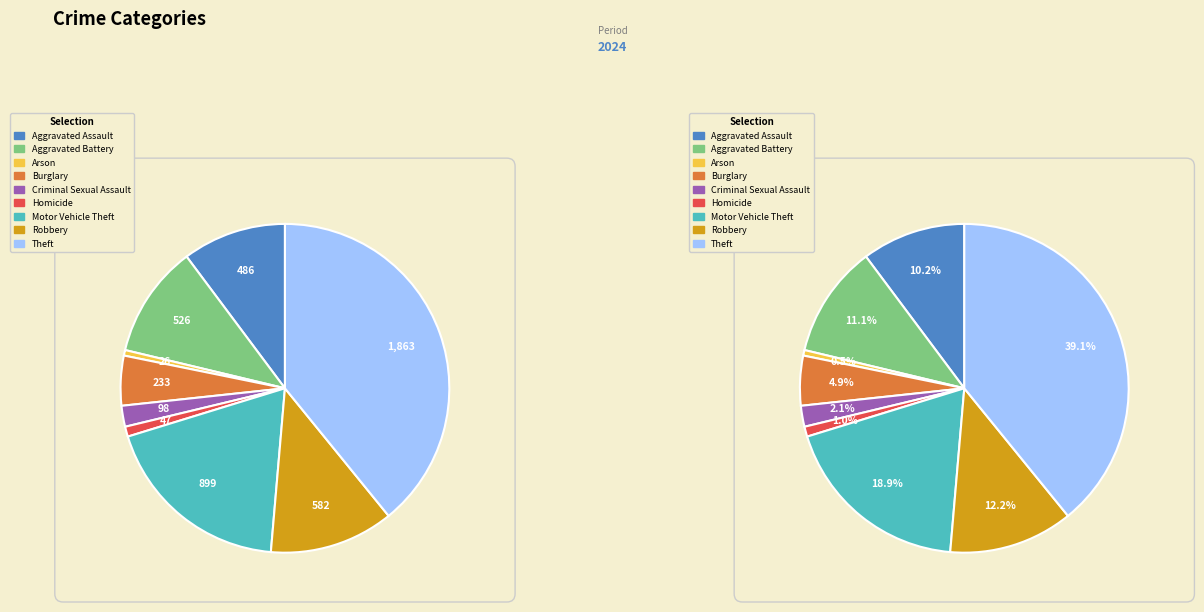

Is it true that Criminal Sexual Assault is 16% of the pie?

False